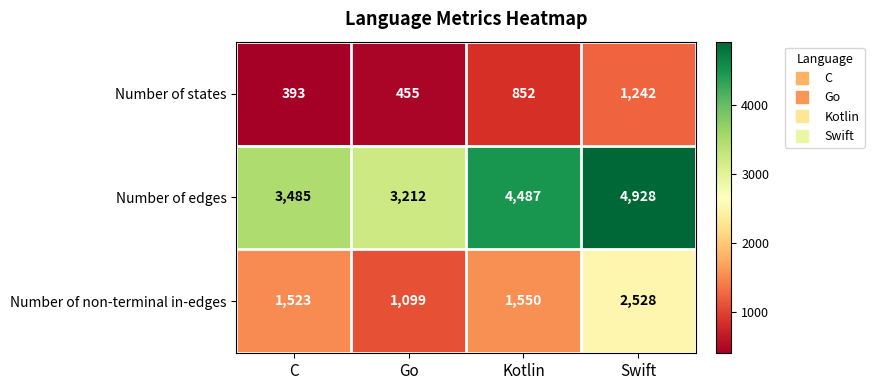

What is the average value of the Number of non-terminal in-edges series?

1675